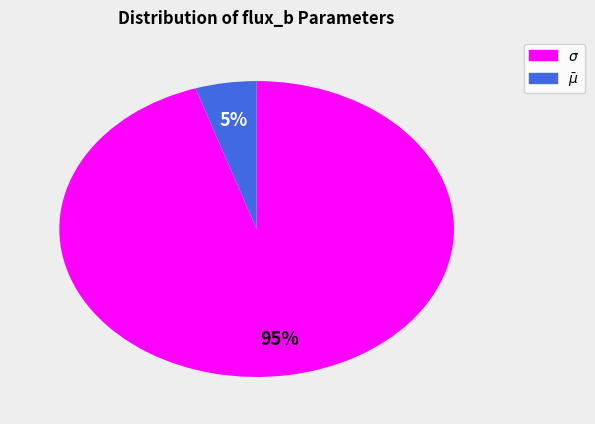

To the nearest percent, what is the difference between the largest and smallest slice percentages?

90%